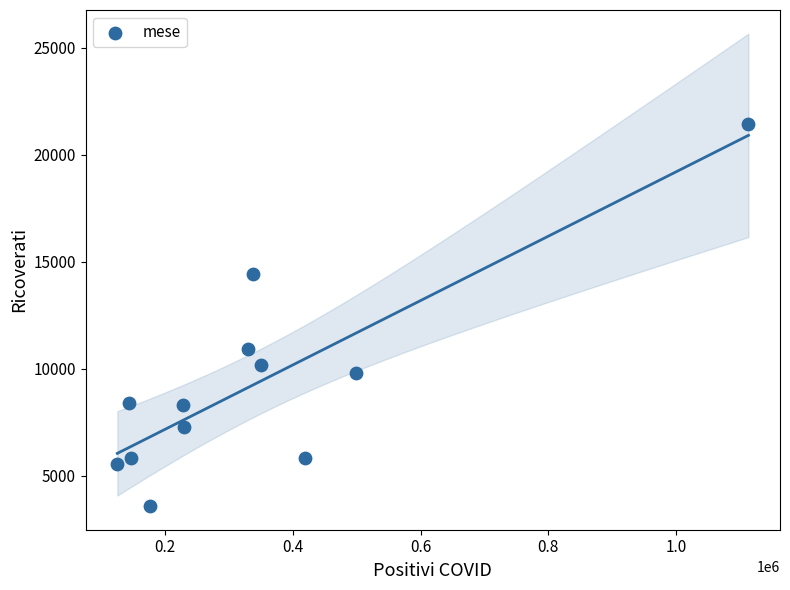

What Y value in the scatter plot is closest to 12496?

10902